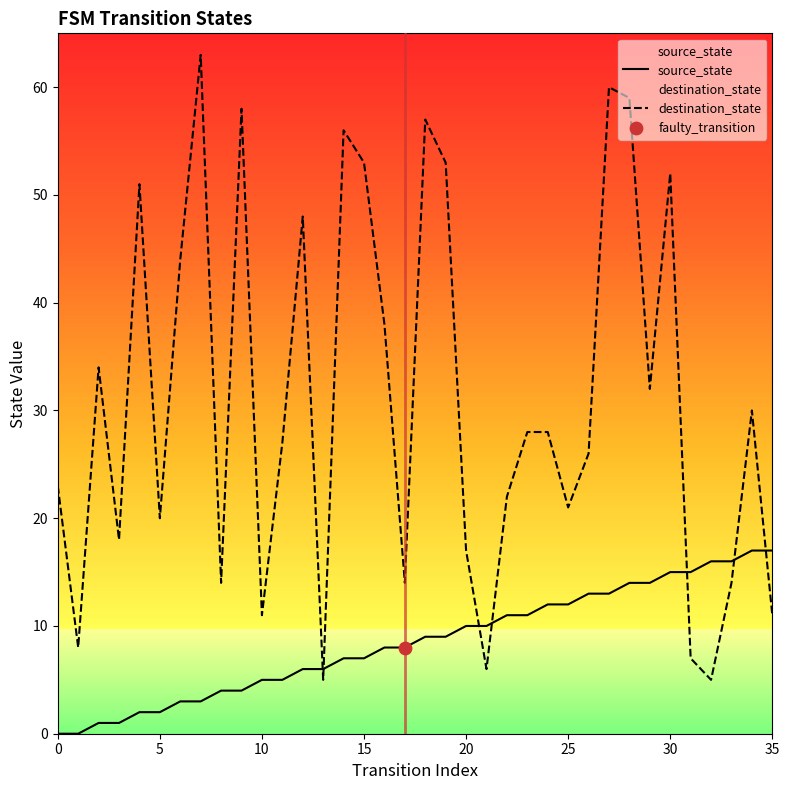

Which series has the largest Y range (max minus min)?

destination_state